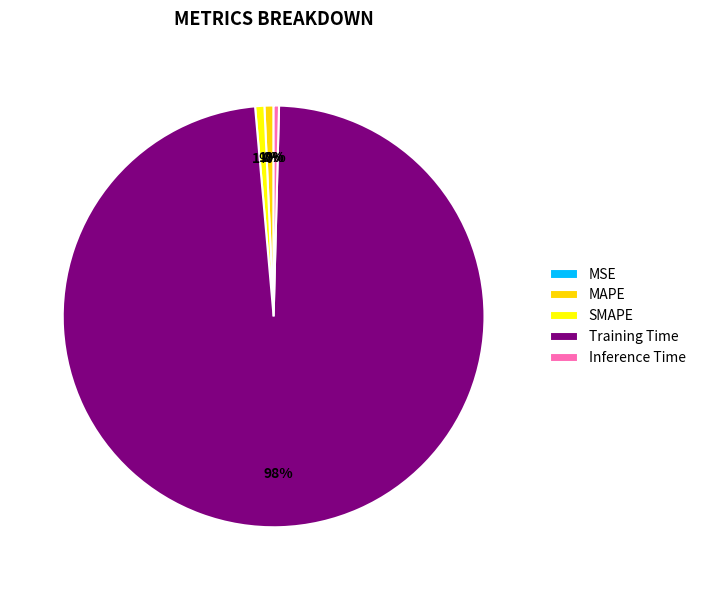

Rank the categories by value from highest to lowest.

Training Time, SMAPE, MAPE, Inference Time, MSE